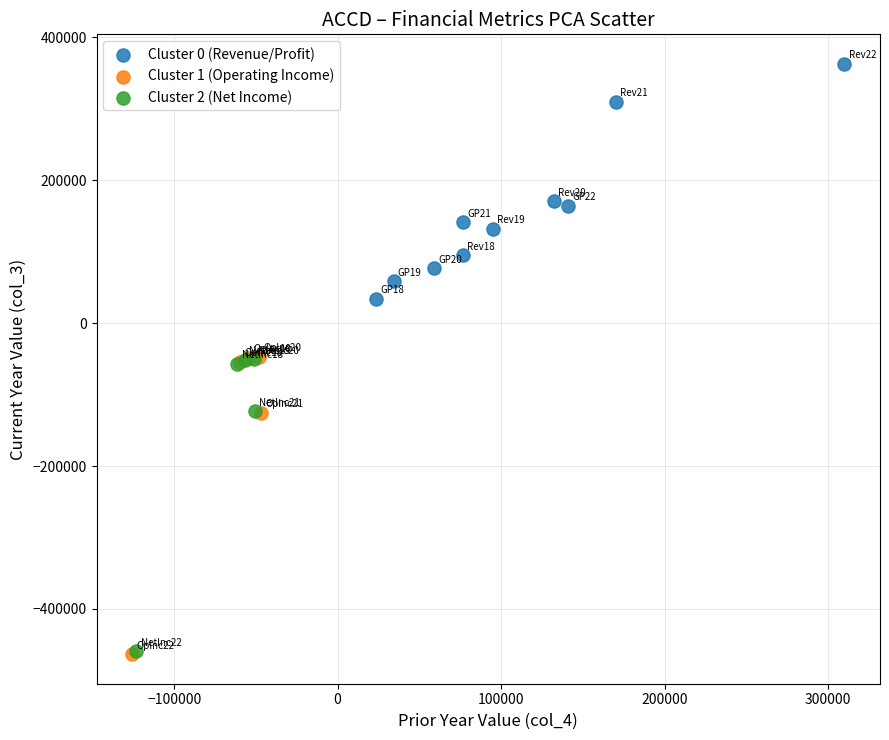

Which series has the largest Y range (max minus min)?

Cluster 1 (Operating Income)